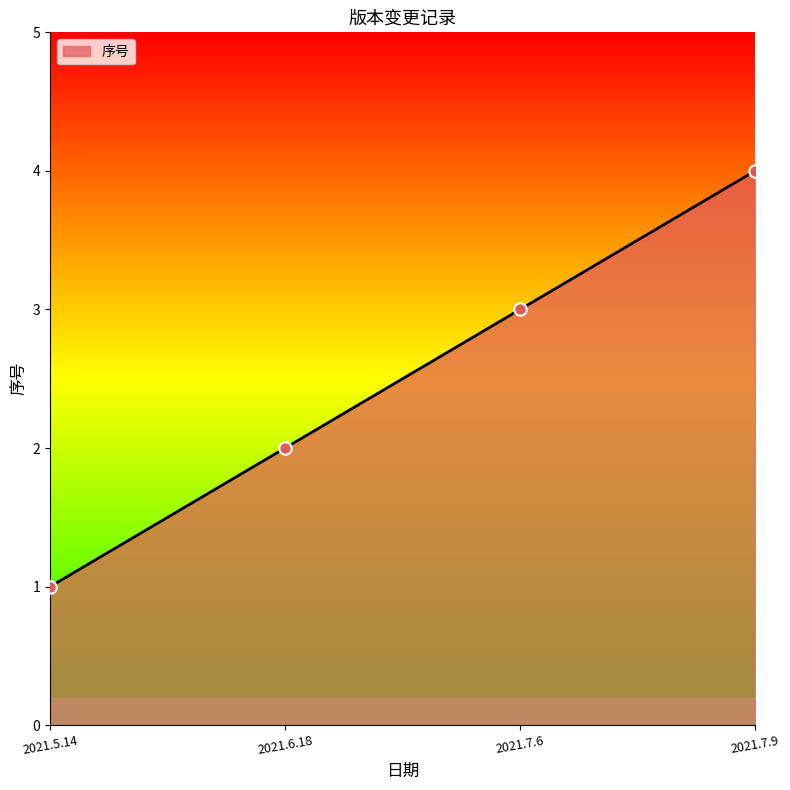

Approximately how many times larger is the value at 2021.5.14 compared to 2021.7.6?

0.3